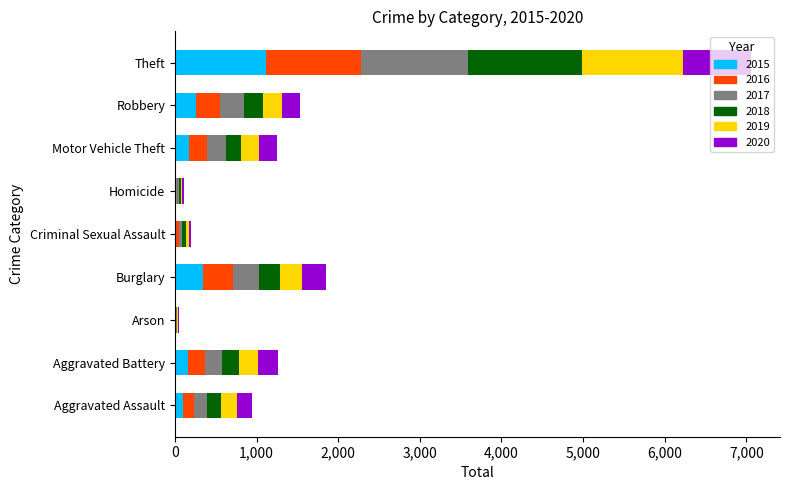

What is the sum of all 2015 values?

2195